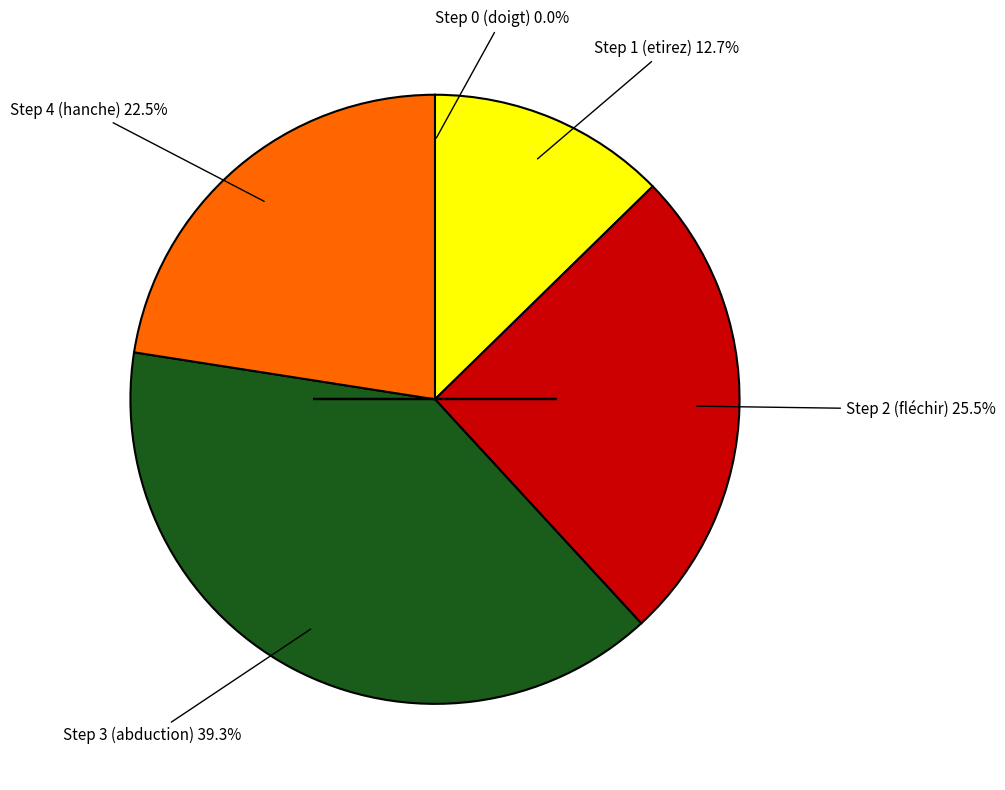

Does any single category account for the majority?

No